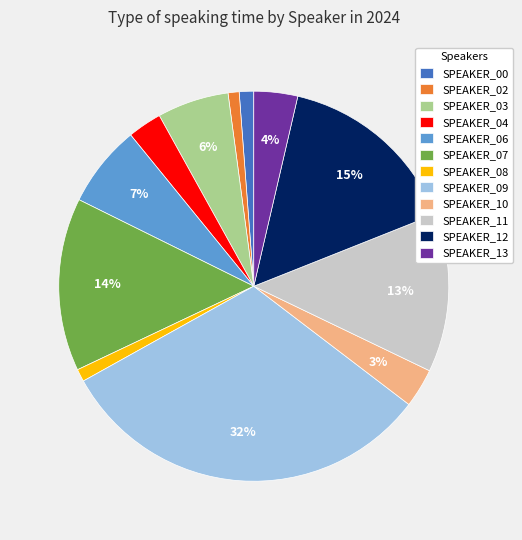

To the nearest percent, what is the difference between the largest and smallest slice percentages?

31%